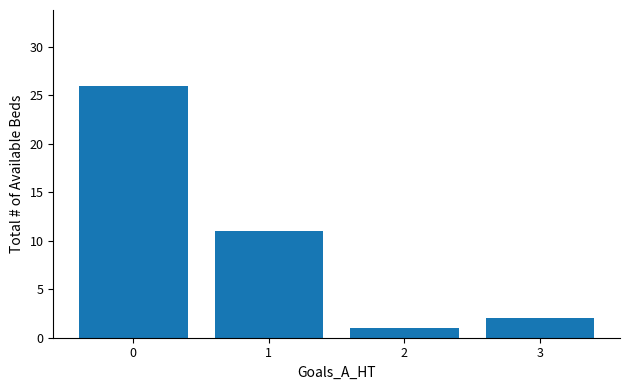

The value at 0 is 10. True or false?

False